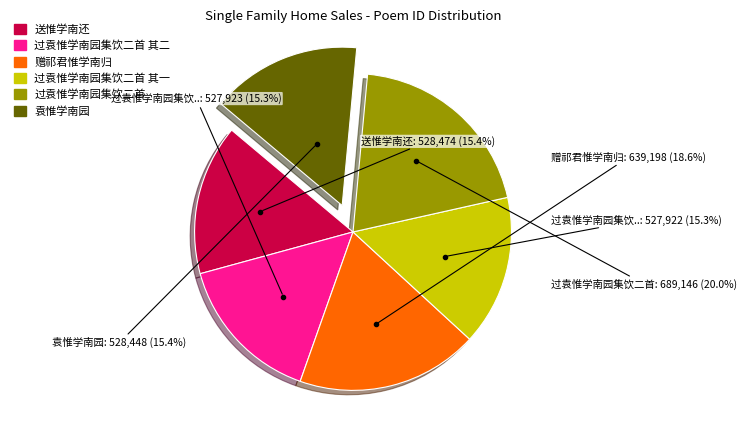

To the nearest percent, what is the difference between the largest and smallest slice percentages?

5%